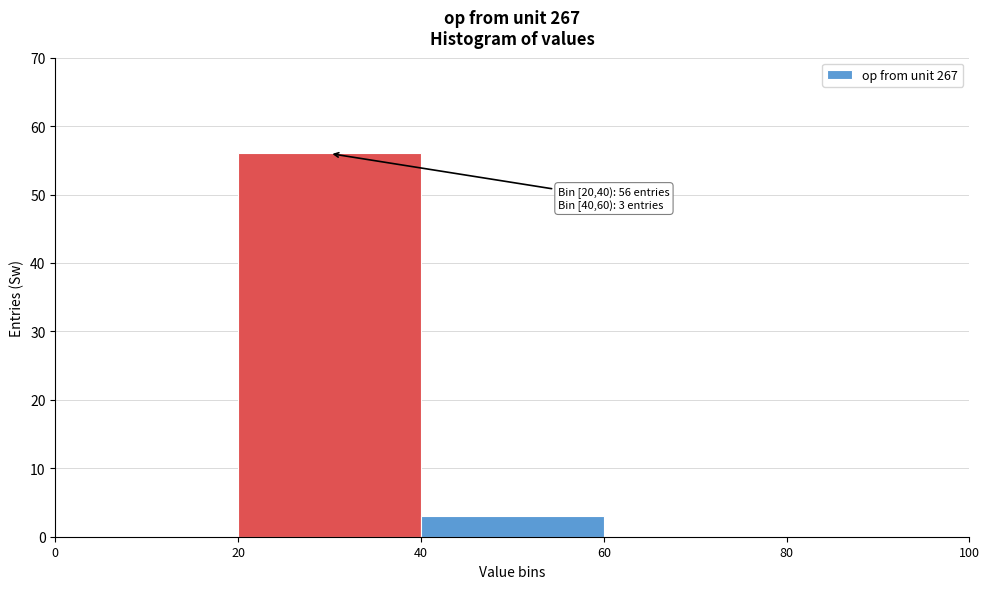

Over which range of the x-axis is the bar tallest?

20 to 40